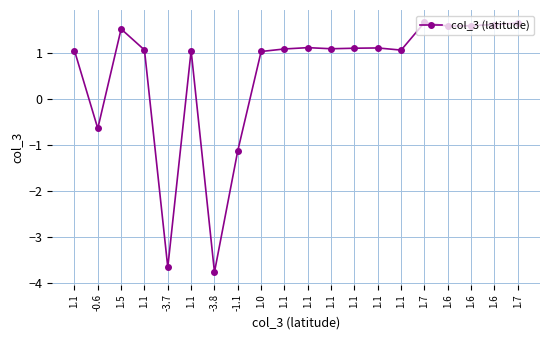

How many categories are shown in the chart?

20